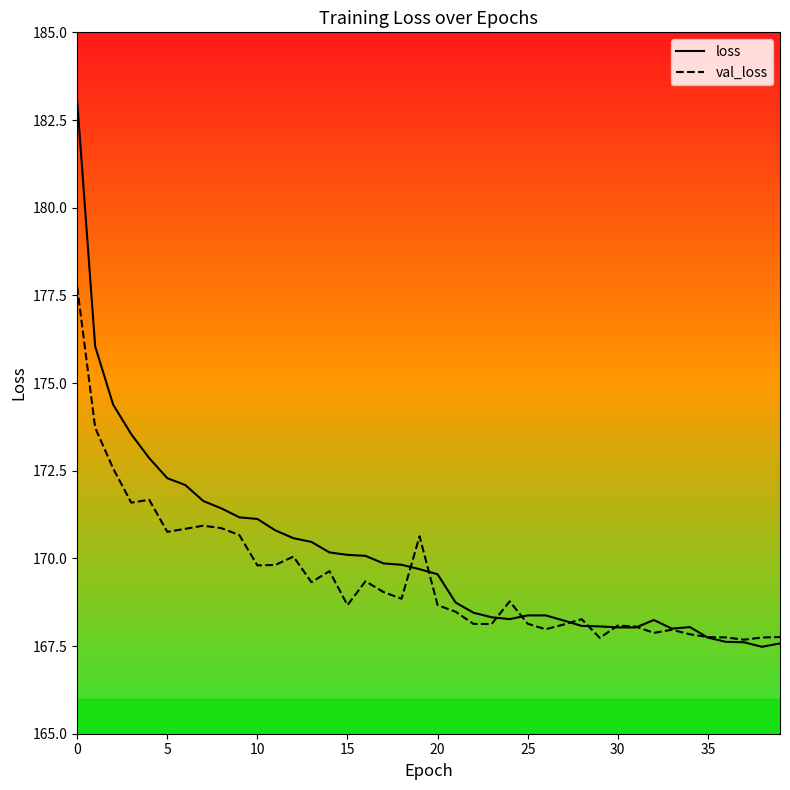

List the series in order of their peak value, lowest first.

val_loss, loss